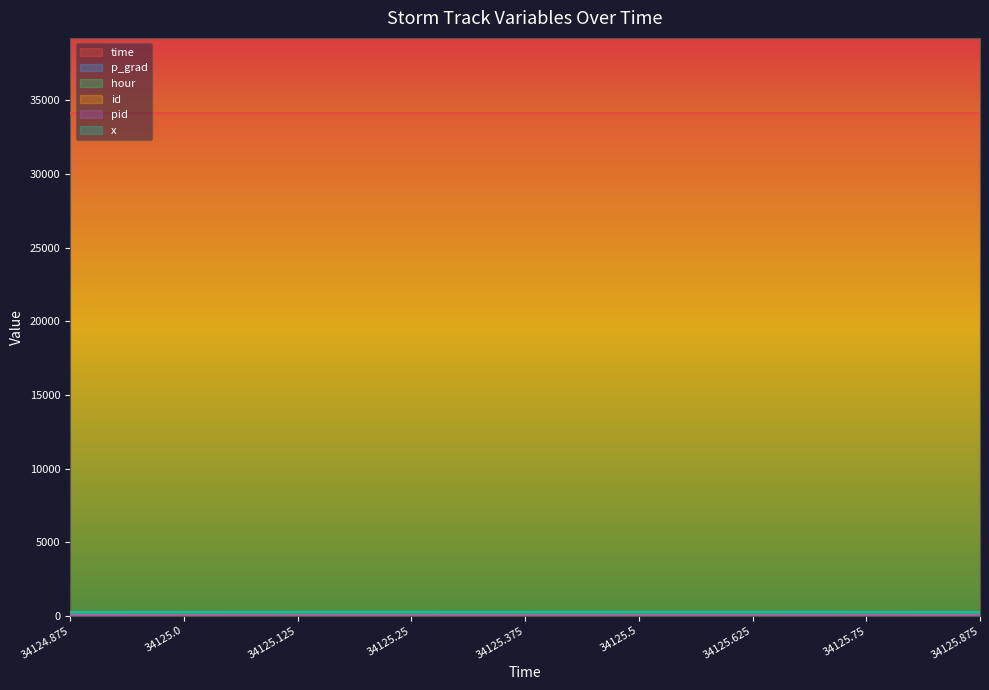

Between 34125.25 and 34125.75, which series saw the biggest shift?

hour